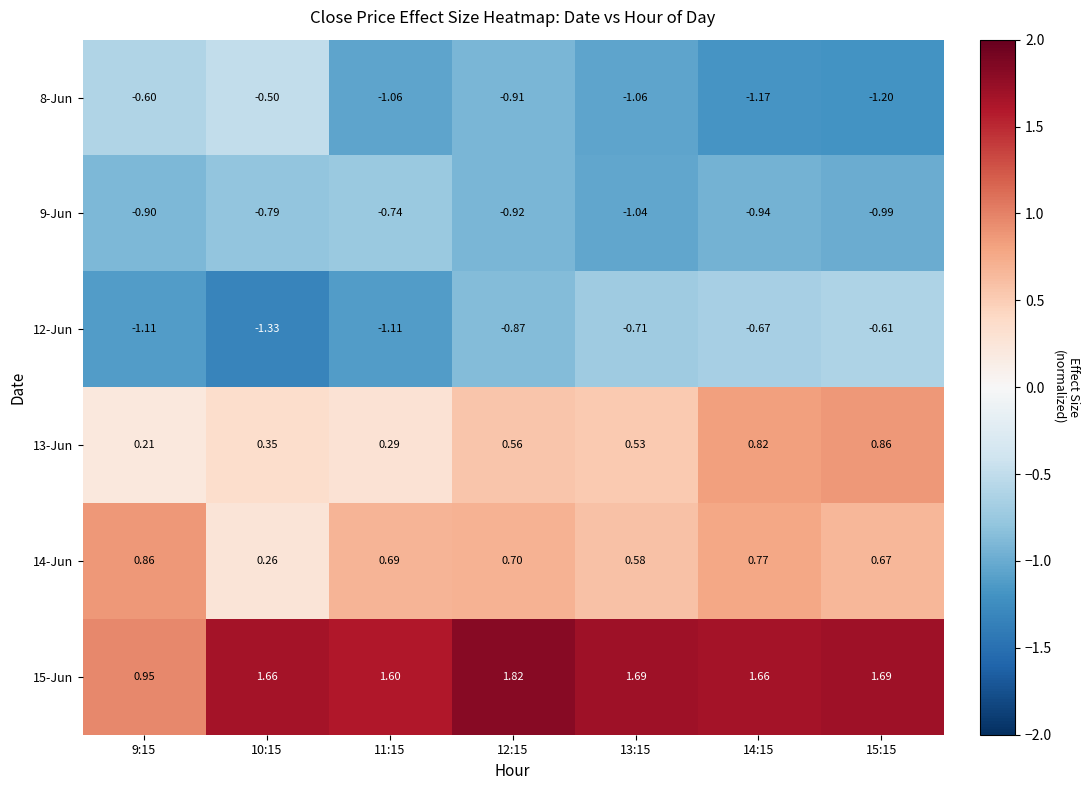

Is the value of 9-Jun at 12:15 greater than the value of 13-Jun at 14:15?

No